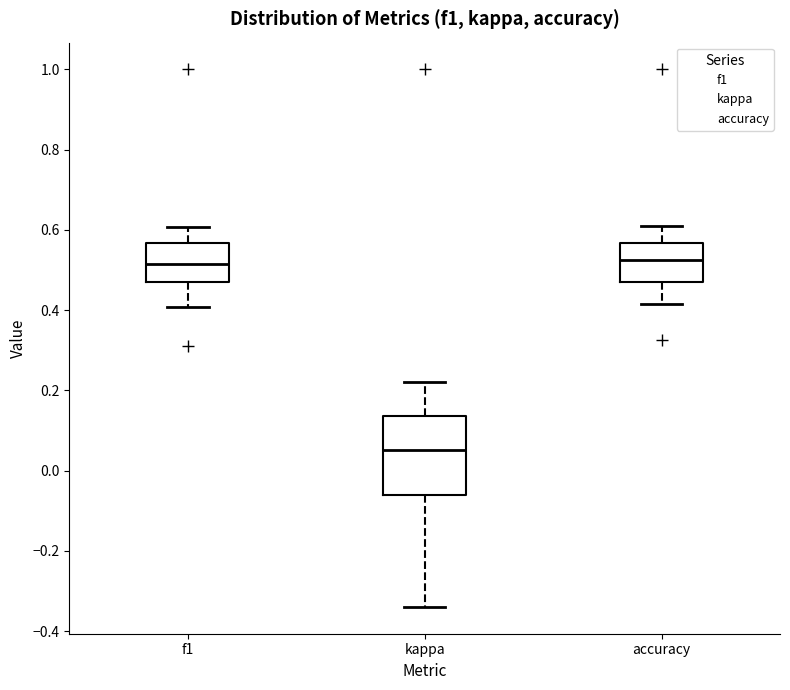

Which box is the tallest, from its lower edge to its upper edge?

kappa